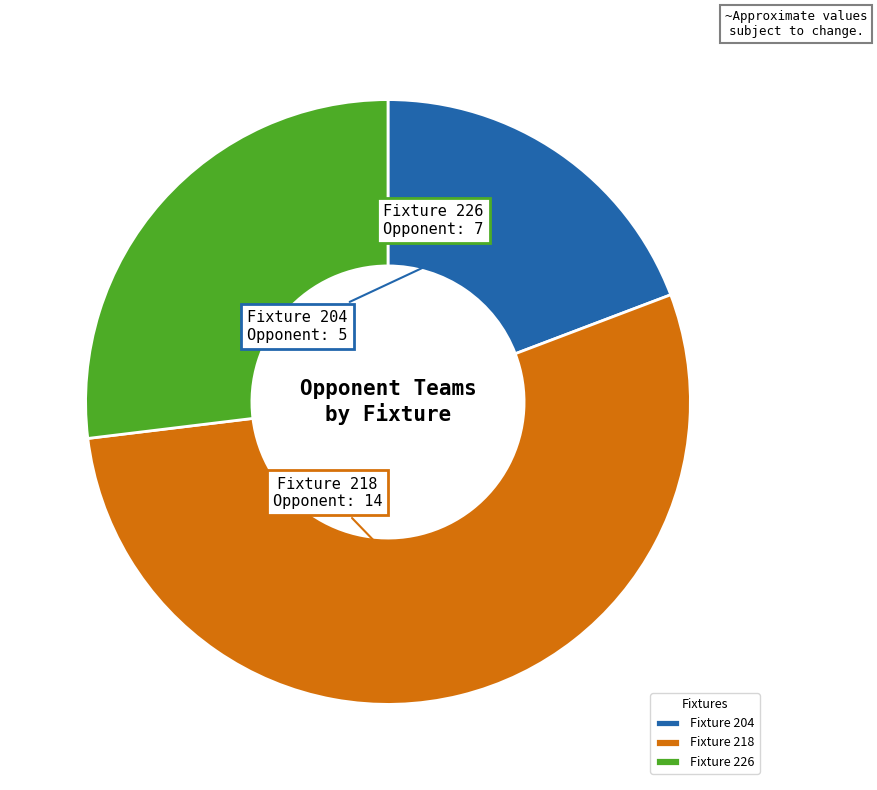

Approximately how many times larger is the value at Fixture 218 compared to Fixture 204?

2.8